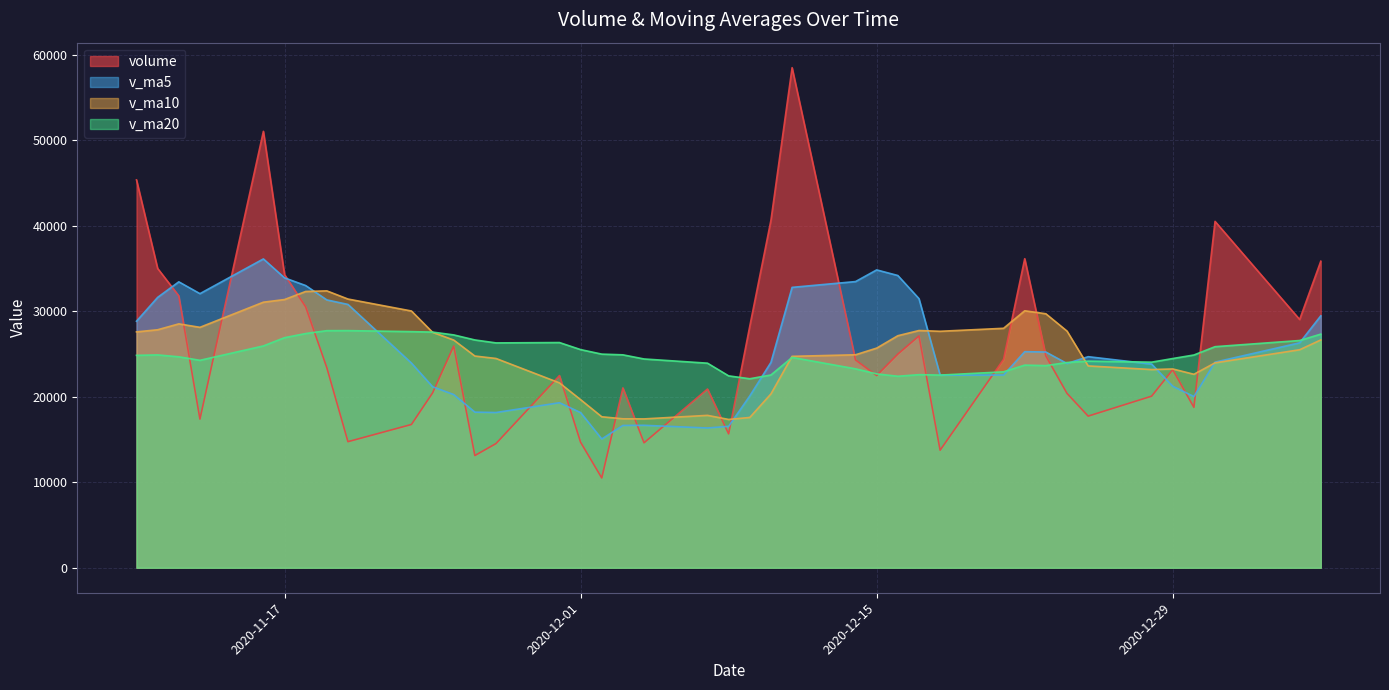

Reading left to right, list all the values displayed in this chart.

volume: 2021-01-05=35856.9	2021-01-04=29040.1	2020-12-31=40516.4	2020-12-30=18765.8	2020-12-29=23167.3	2020-12-28=20069.3	2020-12-25=17737.7	2020-12-24=20397.8	2020-12-23=24777.0	2020-12-22=36153.0	2020-12-21=24381.8	2020-12-18=13748.3	2020-12-17=27112.0	2020-12-16=24991.0	2020-12-15=22483.7	2020-12-14=24305.6	2020-12-11=58499.5	2020-12-10=40652.2	2020-12-09=28266.0	2020-12-08=15660.9	2020-12-07=20907.0	2020-12-04=14615.3	2020-12-03=21038.5	2020-12-02=10501.7	2020-12-01=14681.2	2020-11-30=22481.1	2020-11-27=14526.3	2020-11-26=13125.7	2020-11-25=25934.0	2020-11-24=20448.2	2020-11-23=16759.2	2020-11-20=14747.2	2020-11-19=23404.8	2020-11-18=30515.2	2020-11-17=34296.6	2020-11-16=51050.6	2020-11-13=17387.2	2020-11-12=31805.9	2020-11-11=35012.1	2020-11-10=45372.8
v_ma5: 2021-01-05=29469.3	2021-01-04=26311.8	2020-12-31=24051.3	2020-12-30=20027.6	2020-12-29=21229.8	2020-12-28=23827.0	2020-12-25=24689.5	2020-12-24=23891.6	2020-12-23=25234.4	2020-12-22=25277.2	2020-12-21=22543.4	2020-12-18=22528.1	2020-12-17=31478.4	2020-12-16=34186.4	2020-12-15=34841.4	2020-12-14=33476.8	2020-12-11=32797.1	2020-12-10=24020.2	2020-12-09=20097.5	2020-12-08=16544.7	2020-12-07=16348.7	2020-12-04=16663.6	2020-12-03=16645.8	2020-12-02=15063.2	2020-12-01=18149.7	2020-11-30=19303.1	2020-11-27=18158.7	2020-11-26=18202.9	2020-11-25=20258.7	2020-11-24=21174.9	2020-11-23=23944.6	2020-11-20=30802.9	2020-11-19=31330.9	2020-11-18=33011.1	2020-11-17=33910.5	2020-11-16=36125.7	2020-11-13=32063.1	2020-11-12=33446.9	2020-11-11=31626.6	2020-11-10=28839.7
v_ma10: 2021-01-05=26648.1	2021-01-04=25500.6	2020-12-31=23971.5	2020-12-30=22631.0	2020-12-29=23253.5	2020-12-28=23185.2	2020-12-25=23608.8	2020-12-24=27685.0	2020-12-23=29710.4	2020-12-22=30059.3	2020-12-21=28010.1	2020-12-18=27662.6	2020-12-17=27749.3	2020-12-16=27142.0	2020-12-15=25693.0	2020-12-14=24912.8	2020-12-11=24730.3	2020-12-10=20333.0	2020-12-09=17580.4	2020-12-08=17347.2	2020-12-07=17825.9	2020-12-04=17411.1	2020-12-03=17424.3	2020-12-02=17661.0	2020-12-01=19662.3	2020-11-30=21623.8	2020-11-27=24480.8	2020-11-26=24766.9	2020-11-25=26634.9	2020-11-24=27542.7	2020-11-23=30035.2	2020-11-20=31433.0	2020-11-19=32388.9	2020-11-18=32318.8	2020-11-17=31375.1	2020-11-16=31064.0	2020-11-13=28124.1	2020-11-12=28528.0	2020-11-11=27838.5	2020-11-10=27590.5
v_ma20: 2021-01-05=27329.1	2021-01-04=26581.6	2020-12-31=25860.4	2020-12-30=24886.5	2020-12-29=24473.3	2020-12-28=24049.0	2020-12-25=24169.6	2020-12-24=24009.0	2020-12-23=23645.4	2020-12-22=23703.2	2020-12-21=22918.0	2020-12-18=22536.9	2020-12-17=22586.8	2020-12-16=22401.5	2020-12-15=22677.7	2020-12-14=23268.3	2020-12-11=24605.6	2020-12-10=22549.9	2020-12-09=22107.6	2020-12-08=22444.9	2020-12-07=23930.5	2020-12-04=24422.0	2020-12-03=24906.6	2020-12-02=24989.9	2020-12-01=25518.7	2020-11-30=26343.9	2020-11-27=26302.4	2020-11-26=26647.4	2020-11-25=27236.7	2020-11-24=27566.6	2020-11-23=27620.8	2020-11-20=27739.7	2020-11-19=27733.5	2020-11-18=27396.7	2020-11-17=26913.8	2020-11-16=25948.0	2020-11-13=24264.7	2020-11-12=24676.4	2020-11-11=24898.3	2020-11-10=24848.0